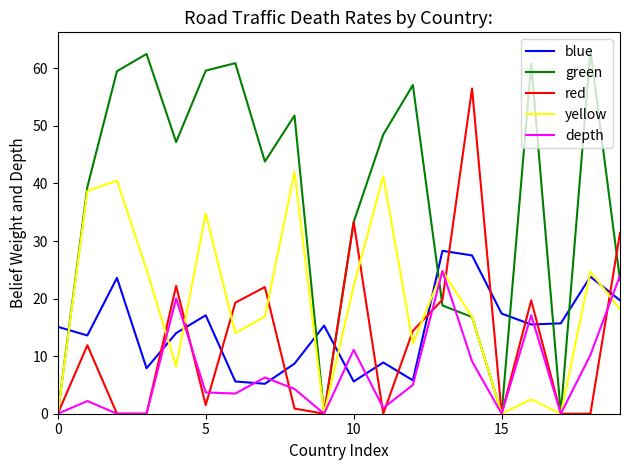

Which series has the widest spread of values?

green